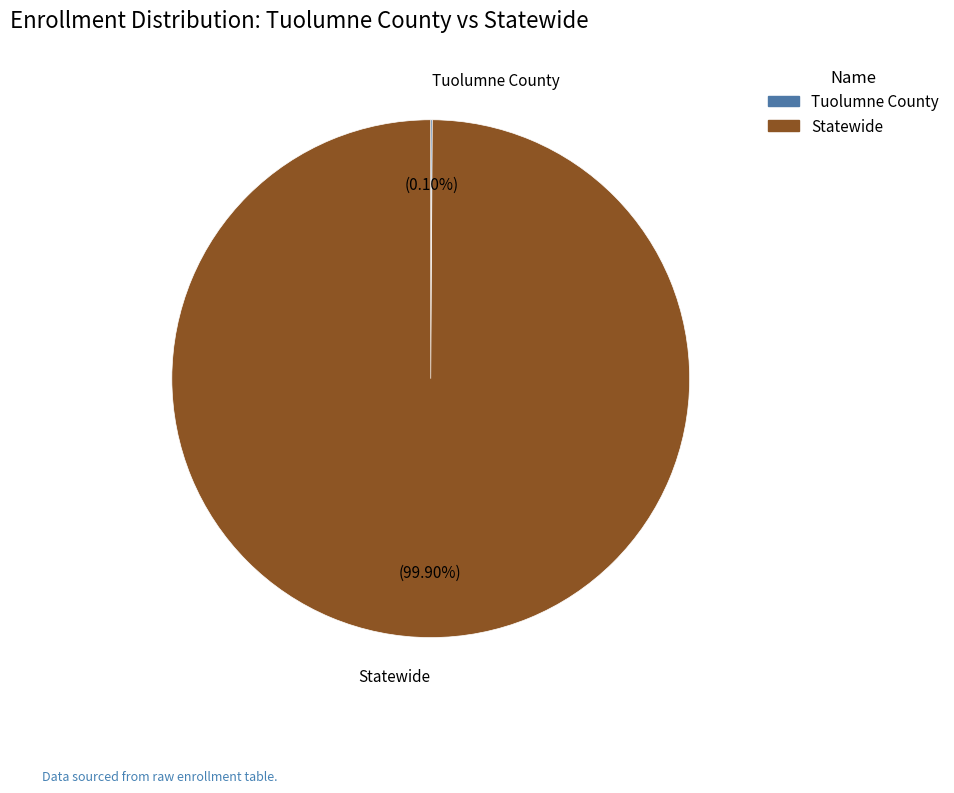

Which slice is the largest?

Statewide